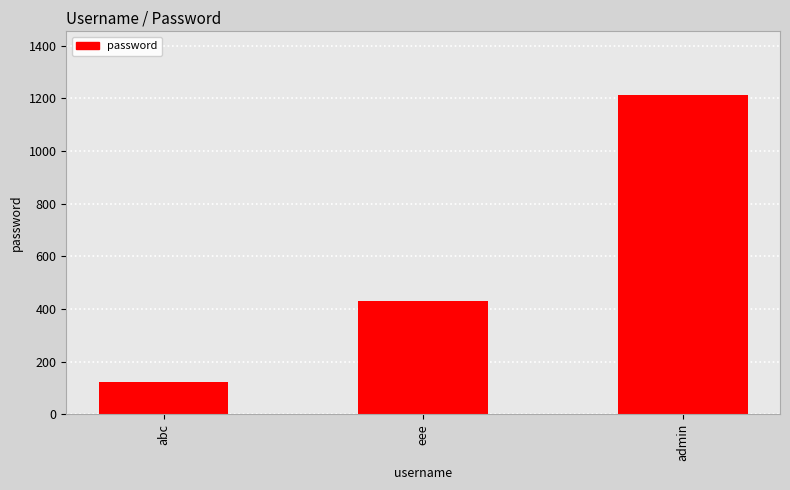

Are the bars horizontal?

No